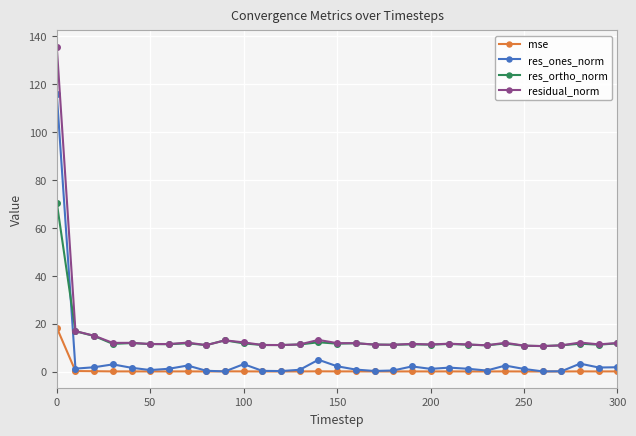

In residual_norm, how many points are higher than both neighbors (excluding endpoints)?

8